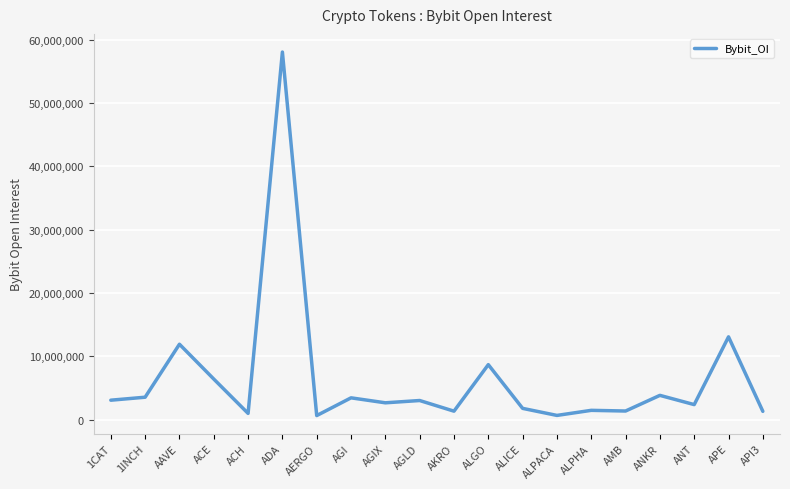

Is this an area chart (filled region under the line)?

No